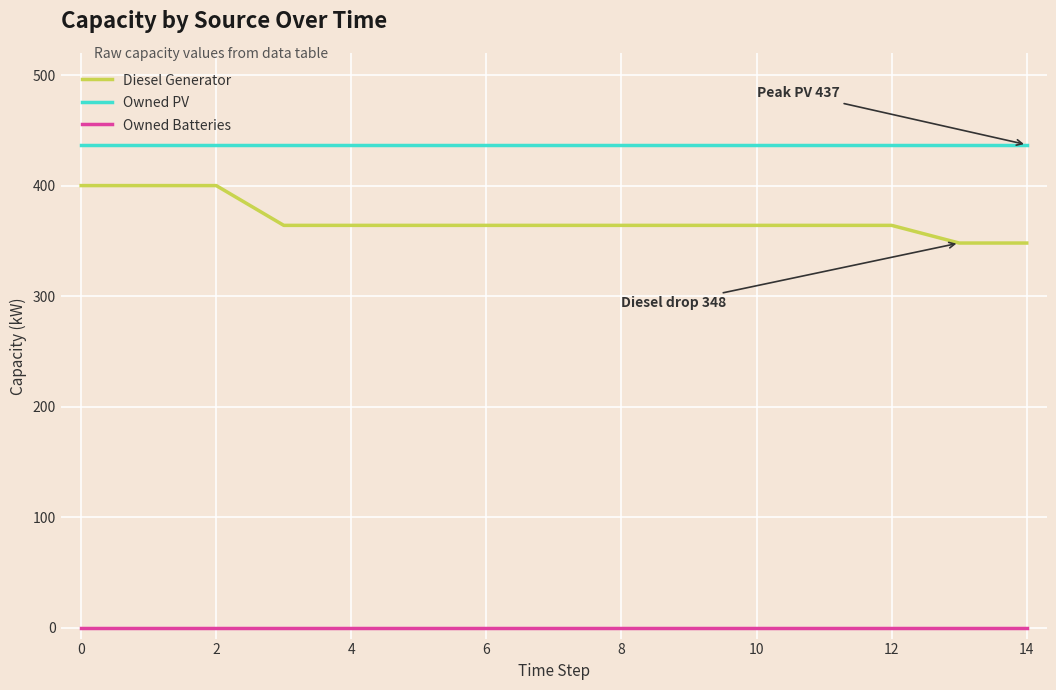

What is the highest value of the Diesel Generator series?

400